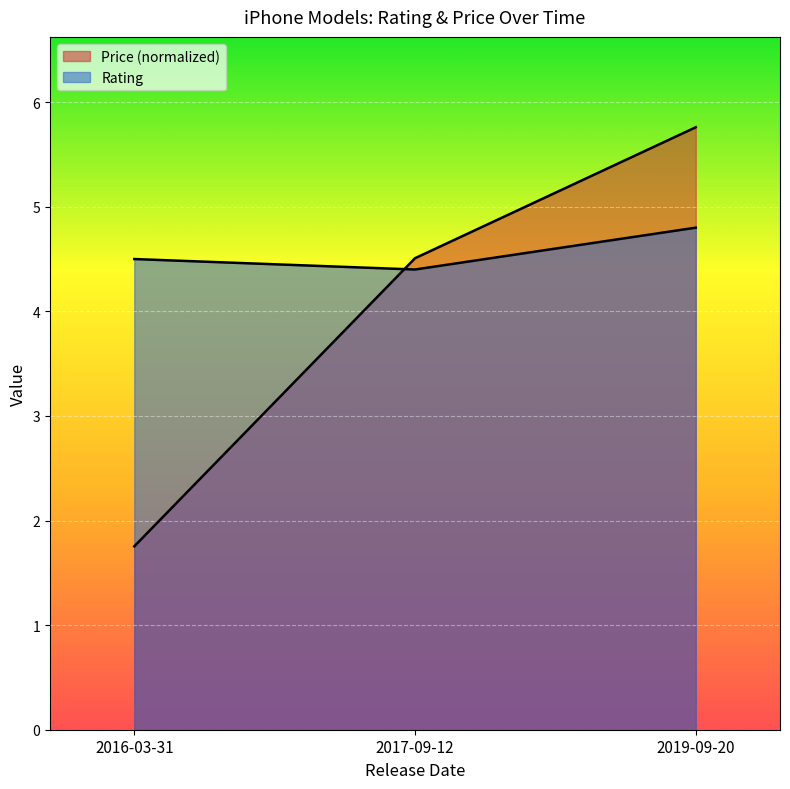

Rank the series at 2019-09-20 from highest to lowest value.

Price, Rating